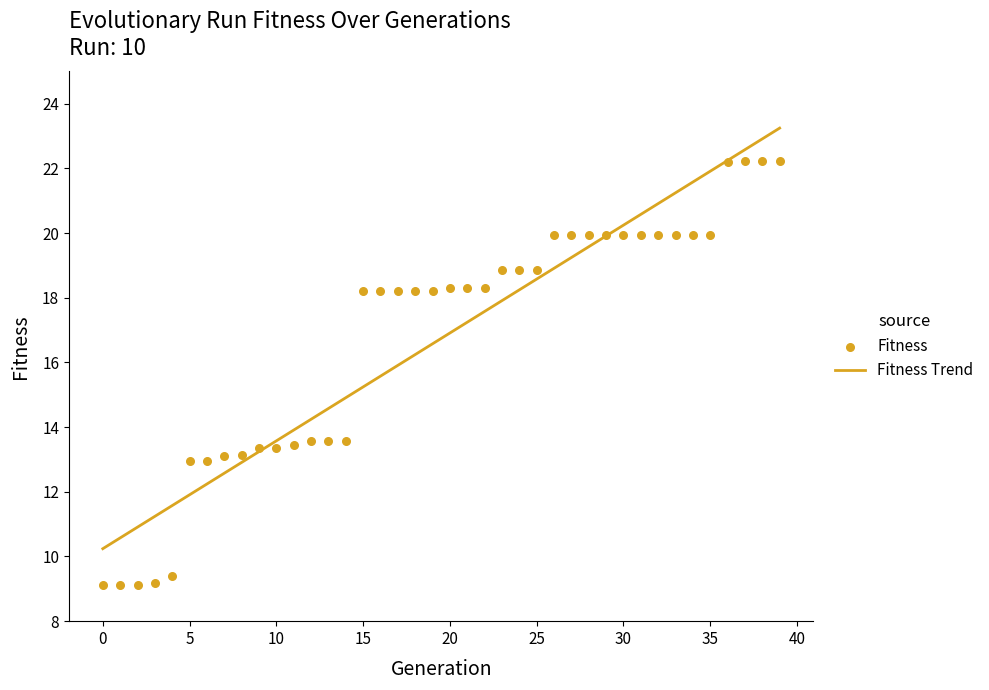

Which has a higher value, 32 or 38?

38